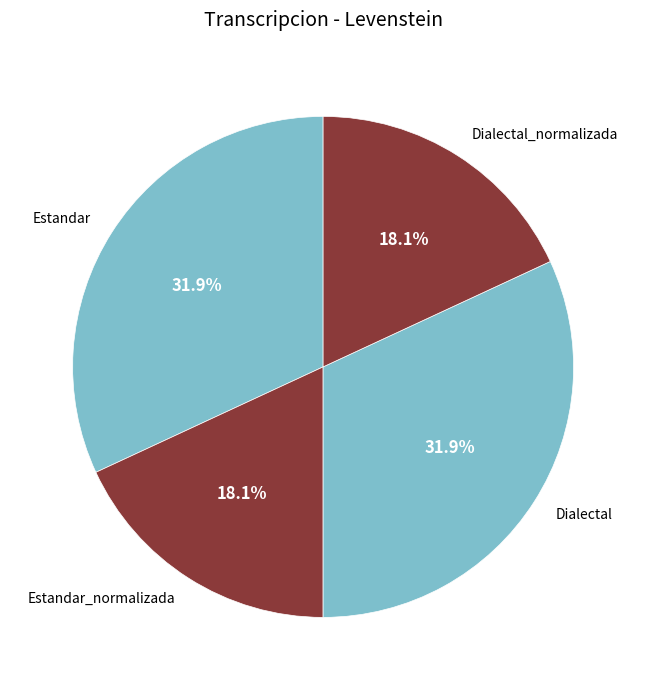

To the nearest percent, what is the difference between the largest and smallest slice percentages?

14%